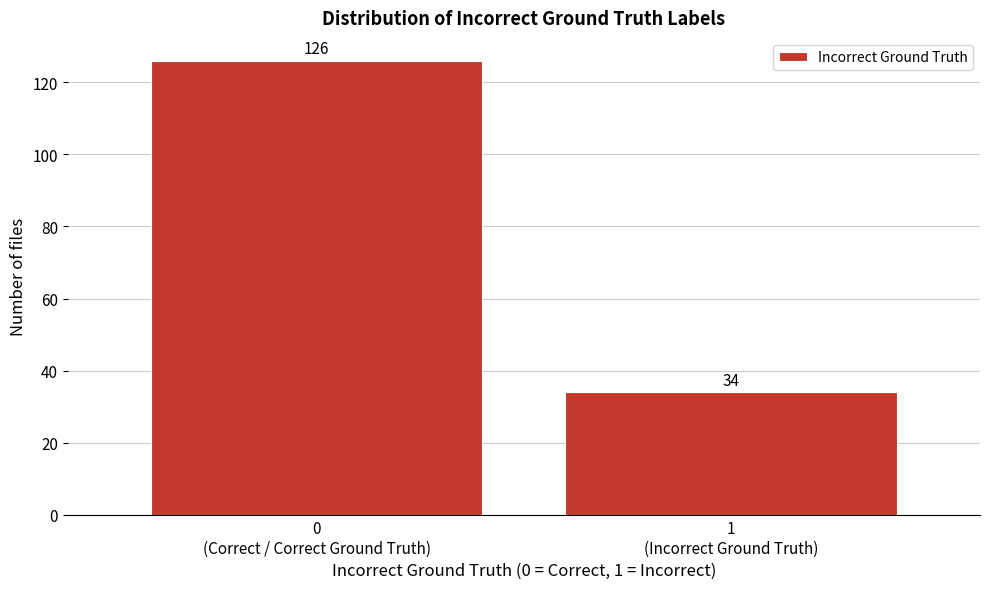

Reading left to right, list all the values displayed in this chart.

126	34